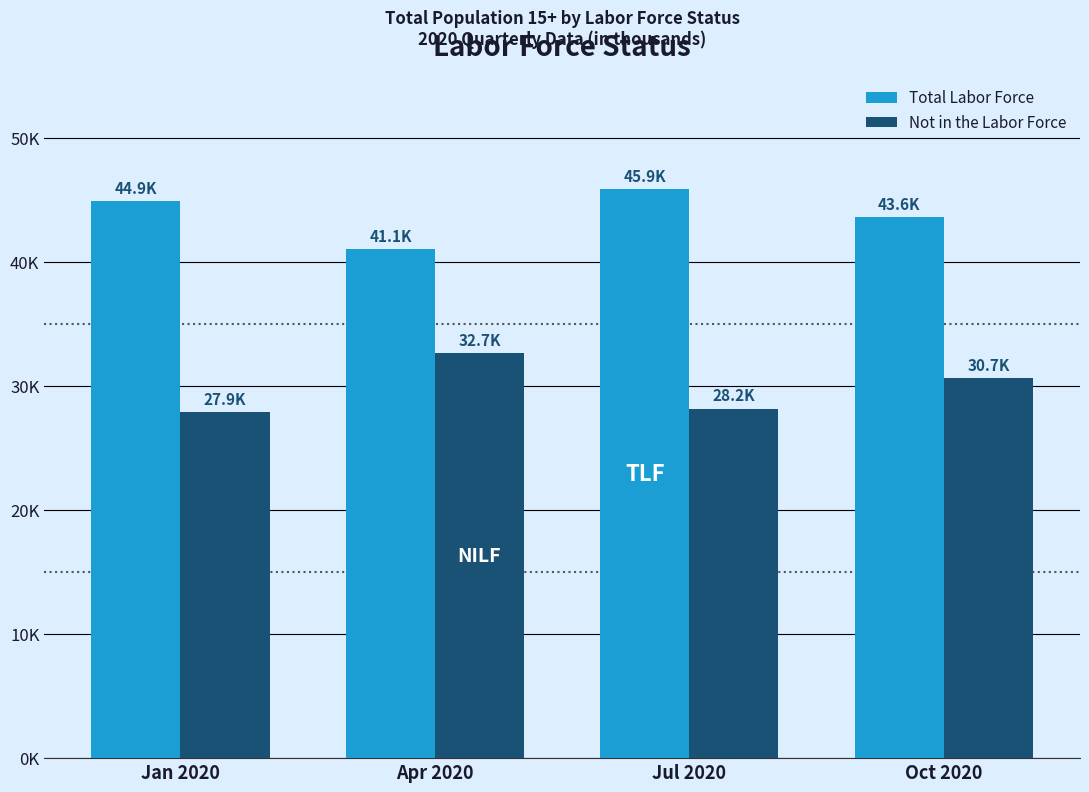

Which series has the largest total across all categories?

Total Labor Force